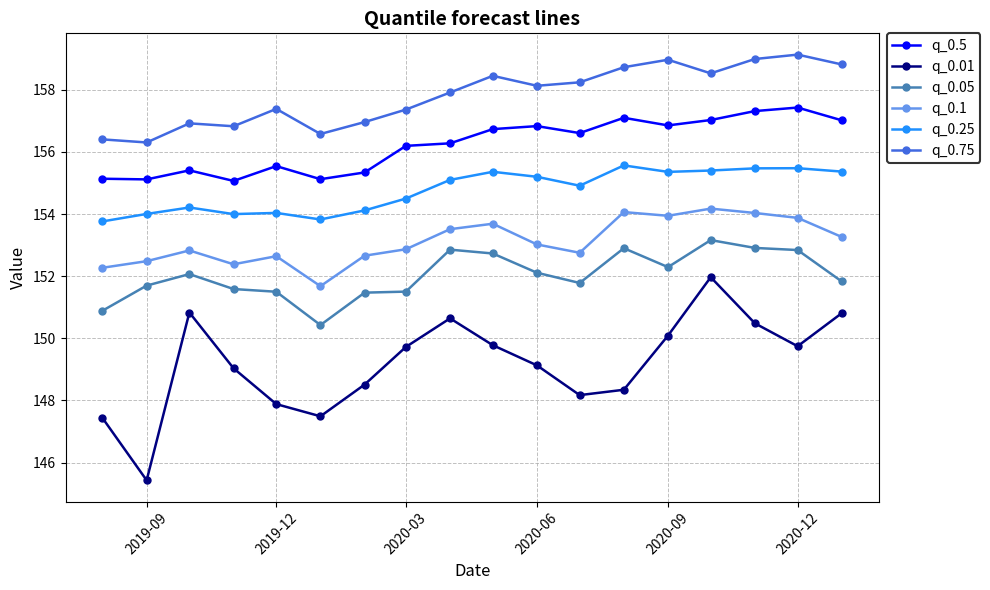

How many lines are shown in the chart?

6